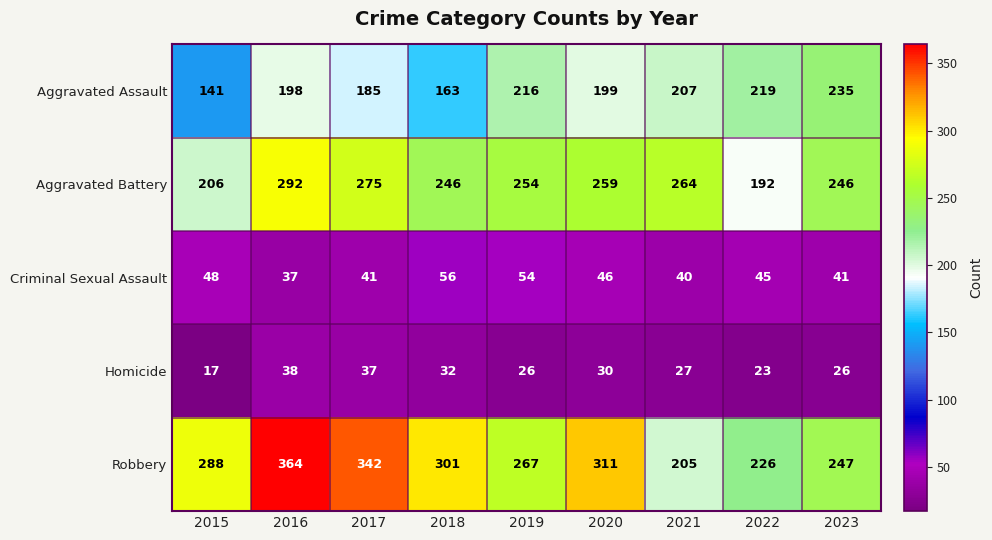

What is the total value across all series at 2018?

798